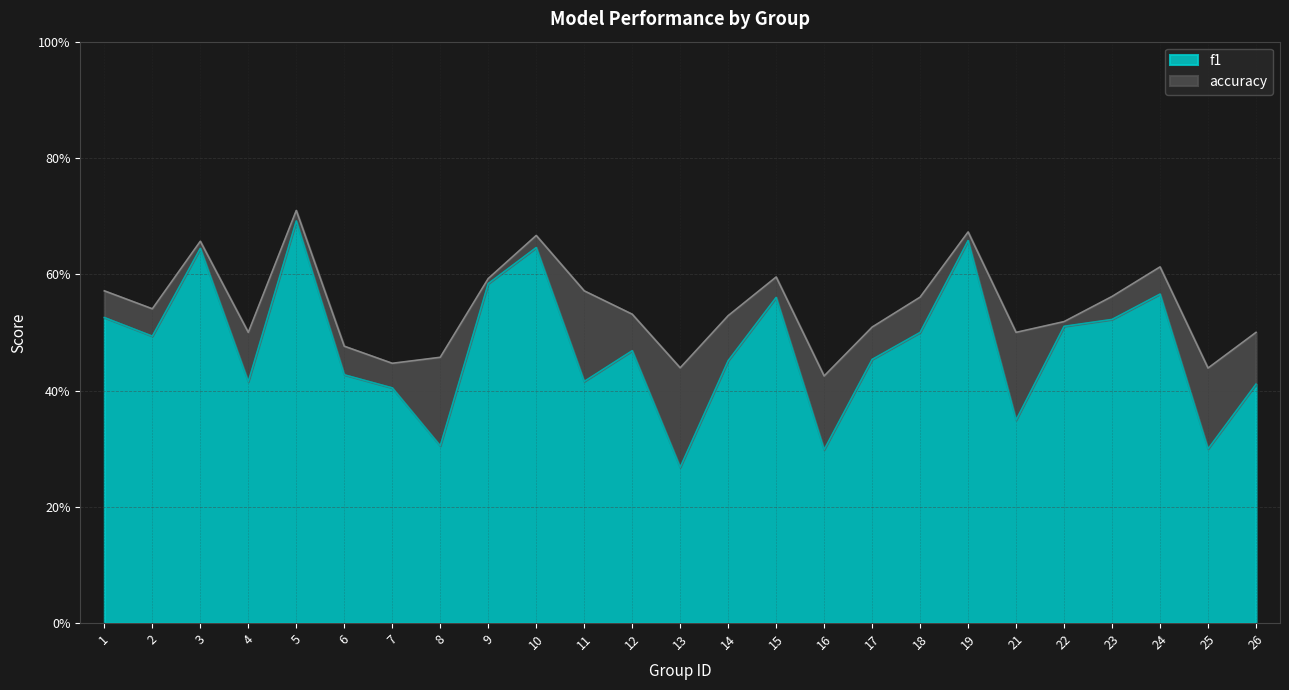

How many interior local peaks does the f1 series have?

7